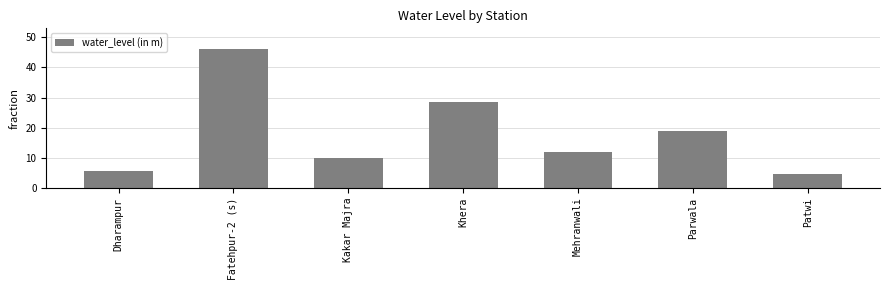

What position from the right is Fatehpur-2 (s)?

6